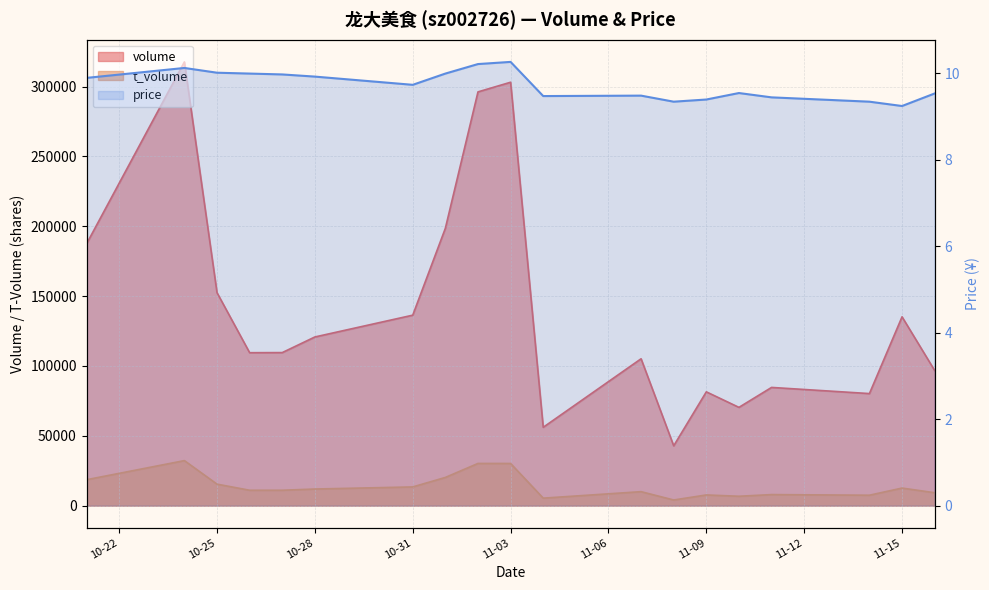

True or false: volume has a value of 81438.0 at 11-09.

True